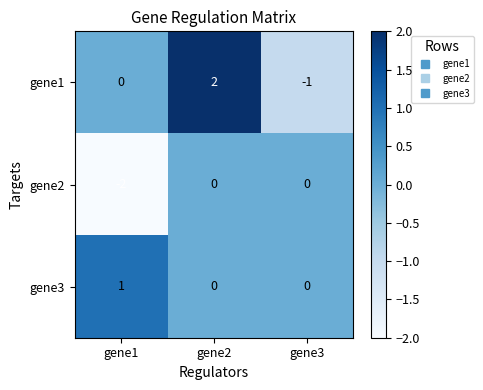

Which series changed the most between gene1 and gene3?

gene2